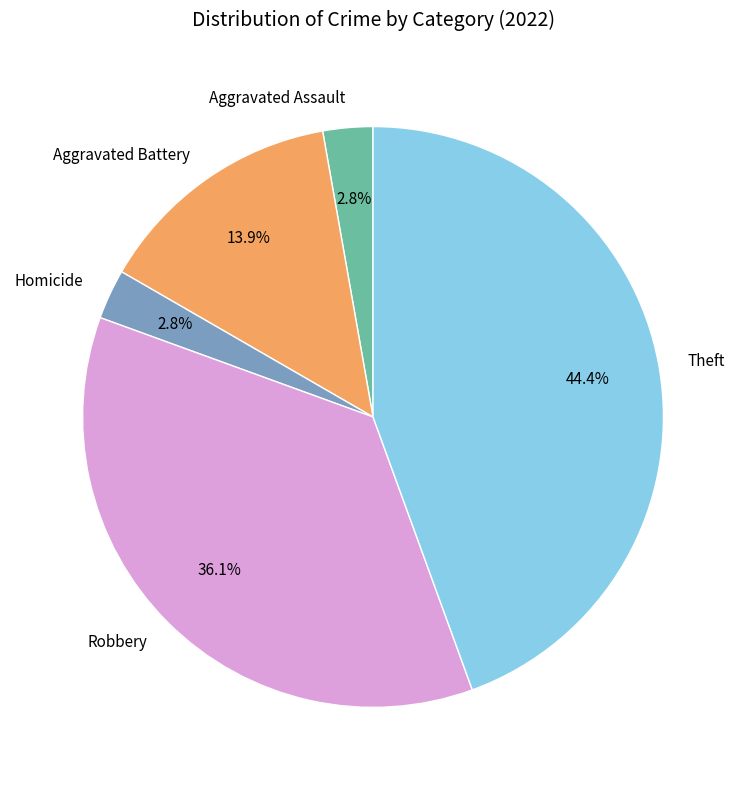

Which category has the biggest portion of the pie?

Theft